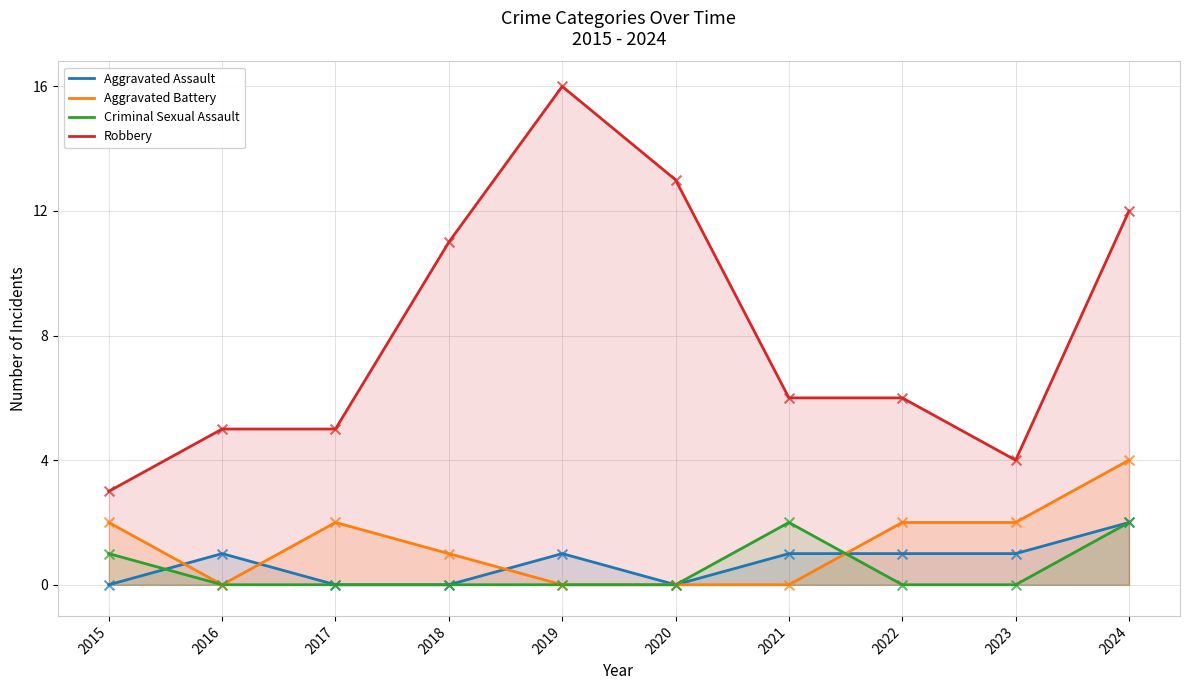

What is the total value across all series at 2015?

6